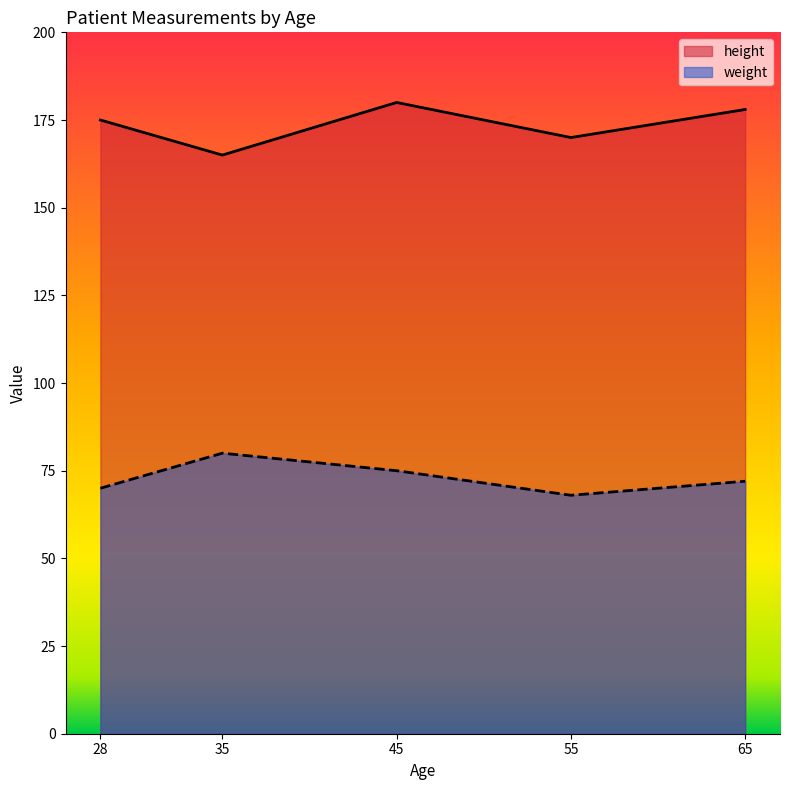

List the labels in order of height value, smallest first.

35, 55, 28, 65, 45